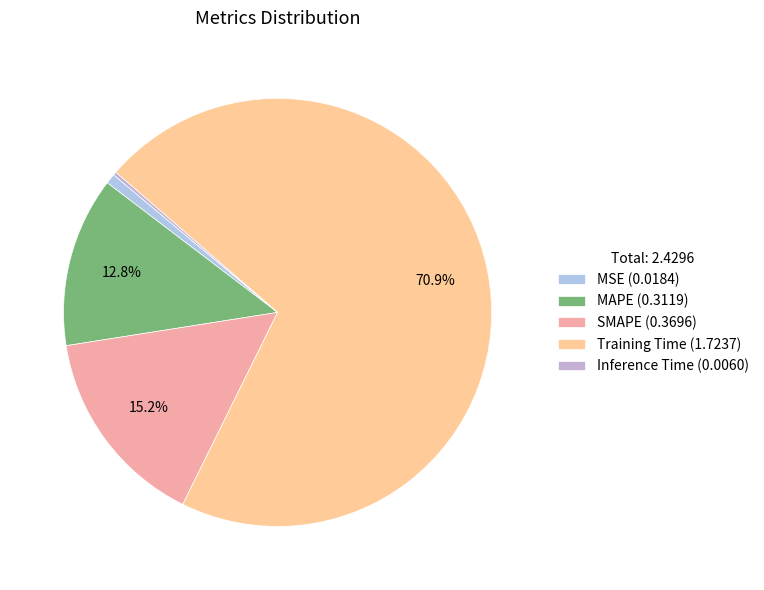

Which slice represents more than half of the pie?

Training Time